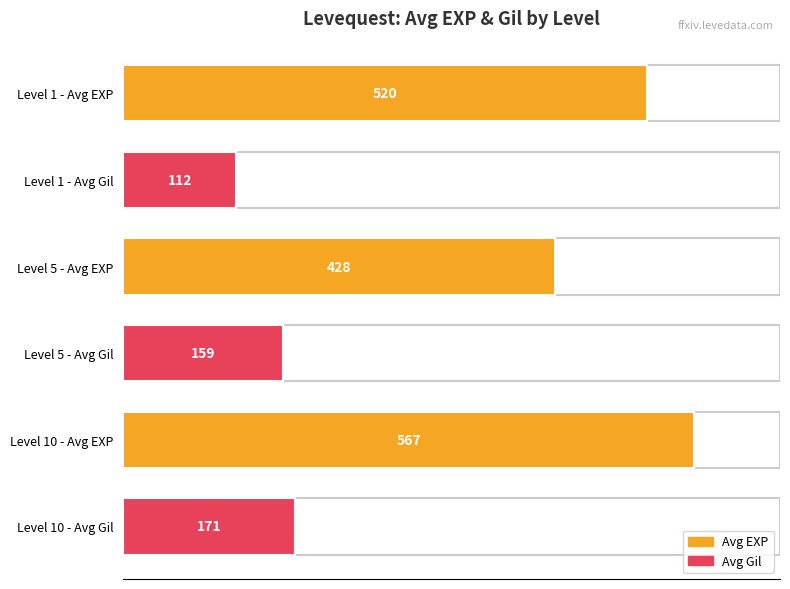

Which label corresponds to the largest value in the chart?

Level 10 - Avg EXP